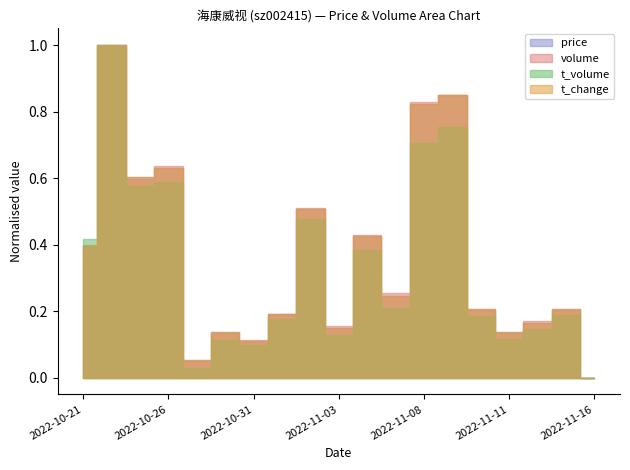

In volume, how many points are lower than both neighbors (excluding endpoints)?

6